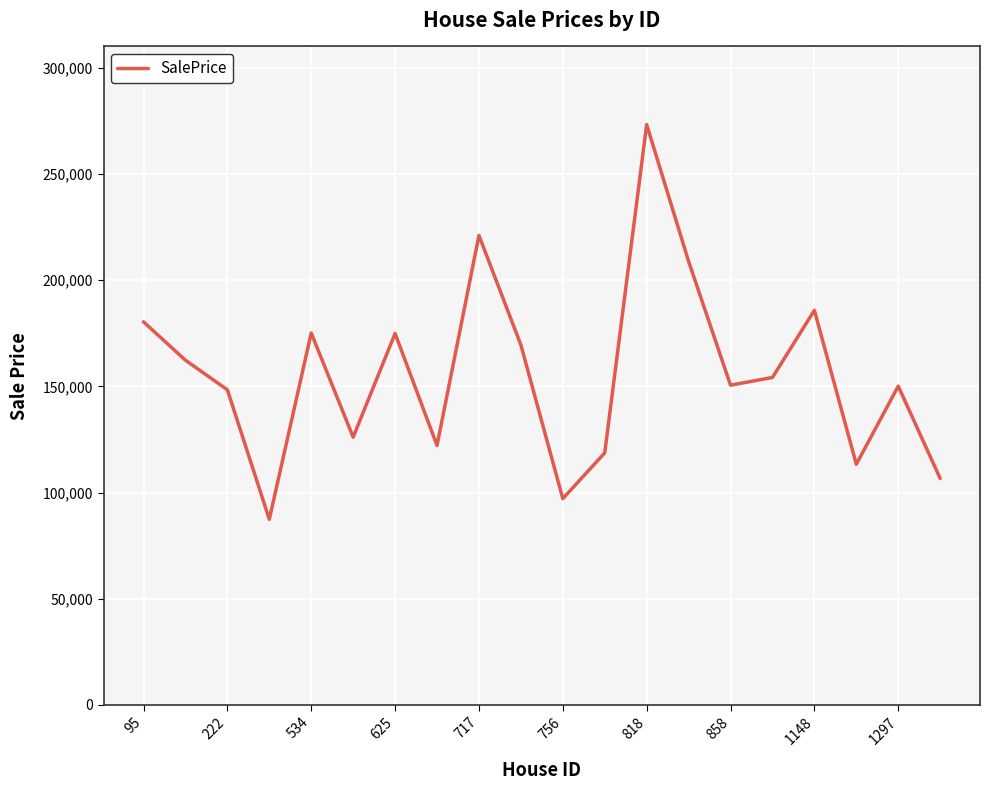

What is the greatest value displayed?

273218.7